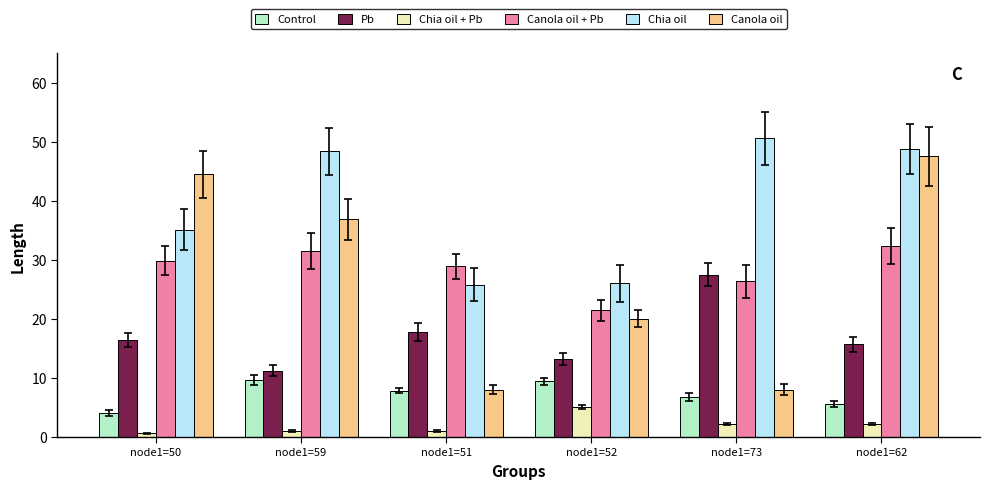

Which series has the widest spread of values?

Canola oil